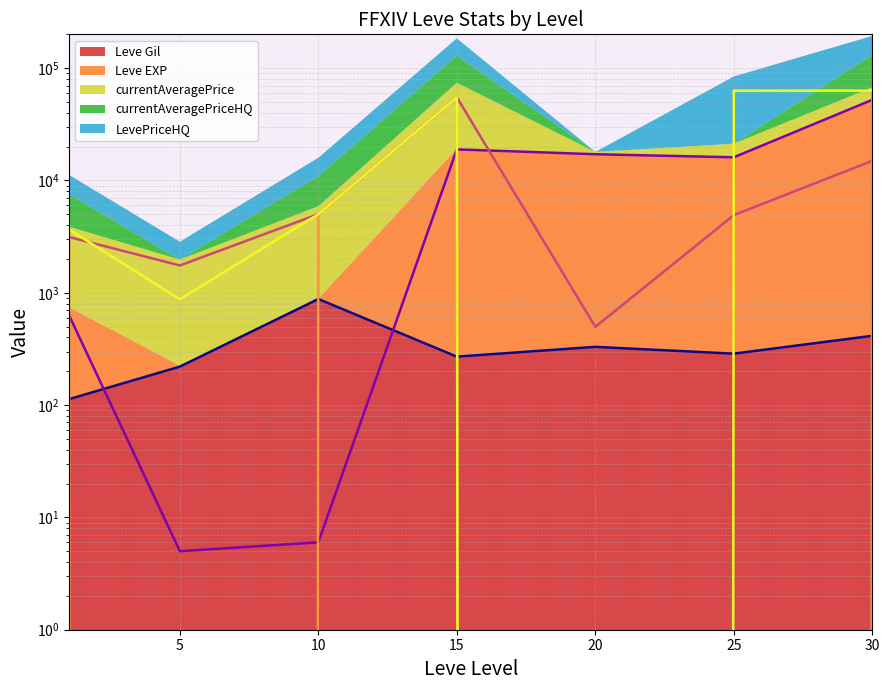

Which series has the widest spread of values?

LevePriceHQ